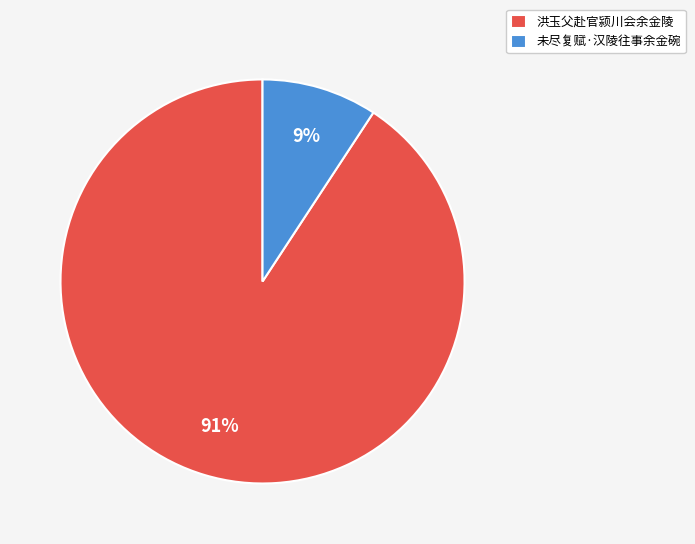

Which has a higher value, 洪玉父赴官颍川会余金陵 or 未尽复赋·汉陵往事余金碗?

洪玉父赴官颍川会余金陵